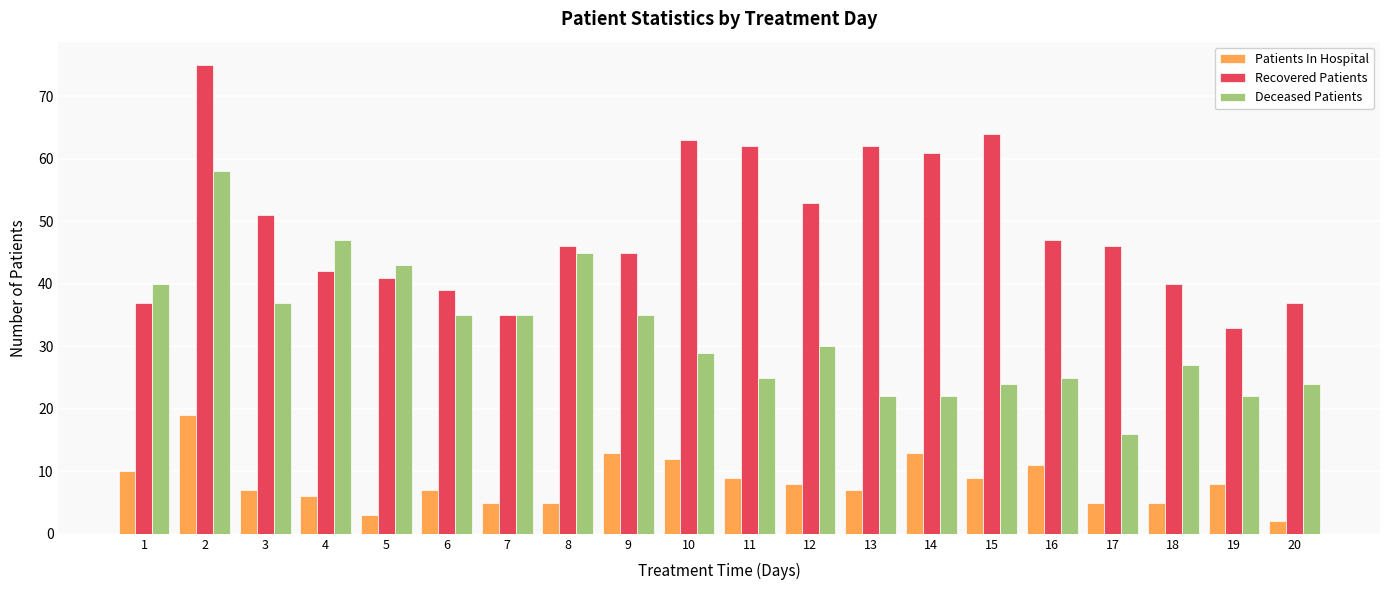

The Deceased Patients series shows 47 at 7. True or false?

False